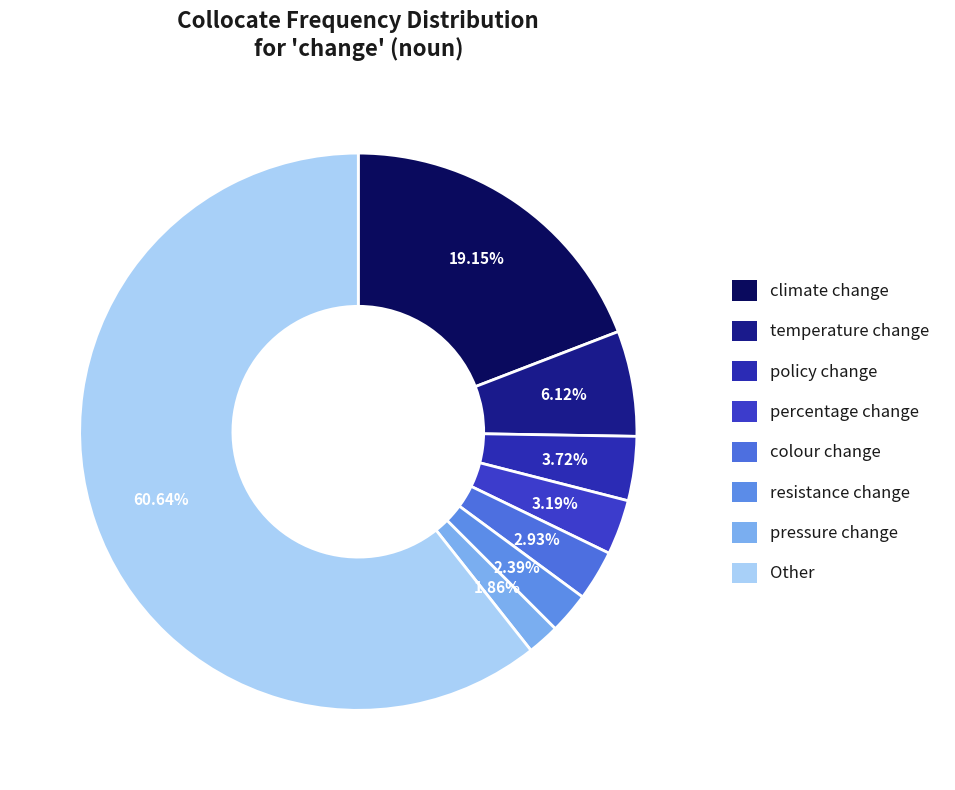

How much of the chart is everything except Other?

39.4%